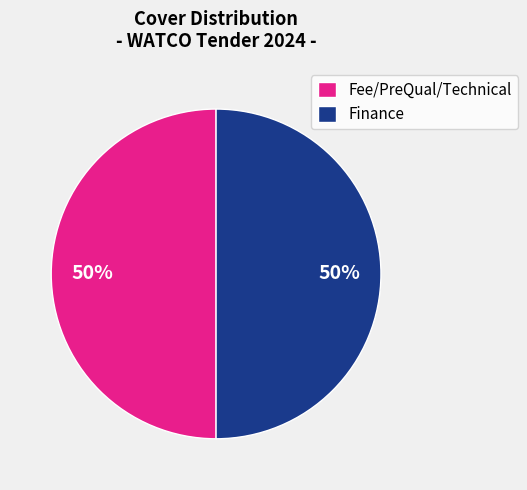

To the nearest percent, what is the difference between the Fee/PreQual/Technical and Finance slice percentages?

0%